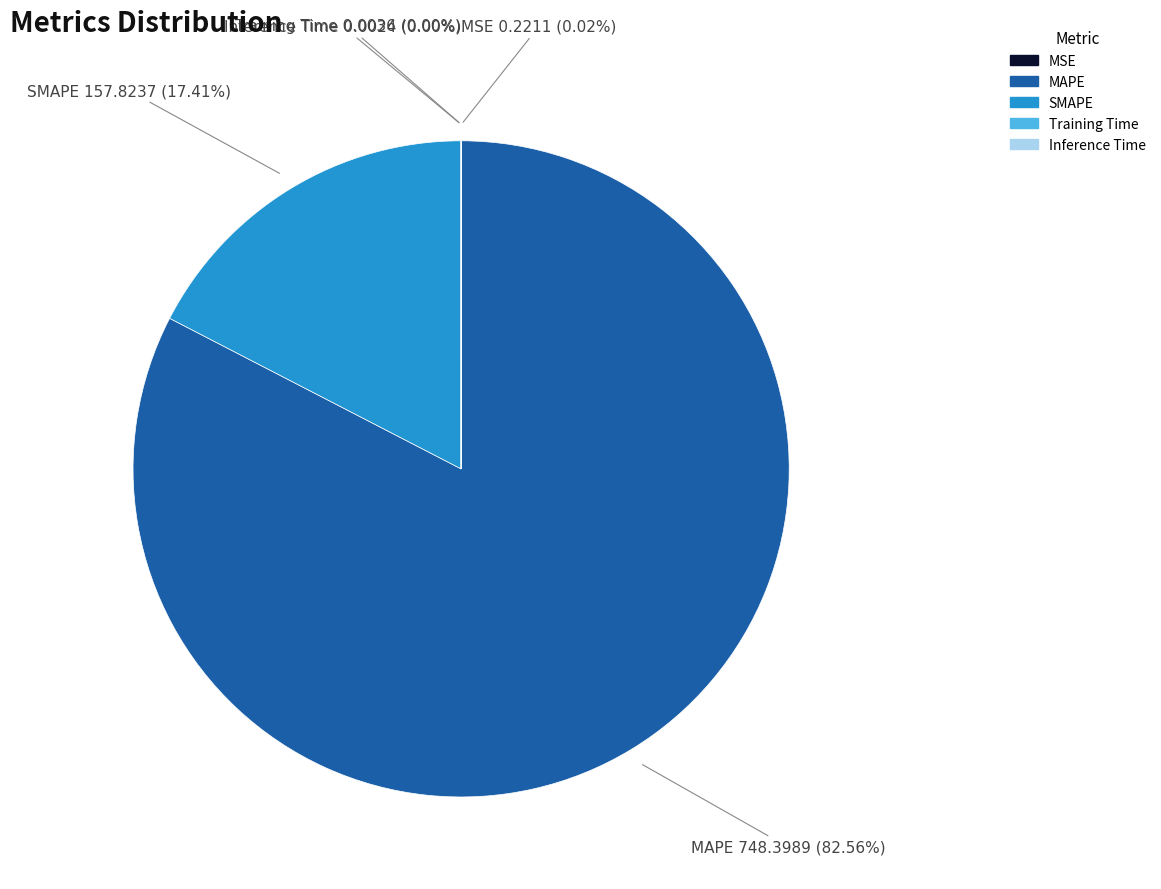

What is the majority slice?

MAPE